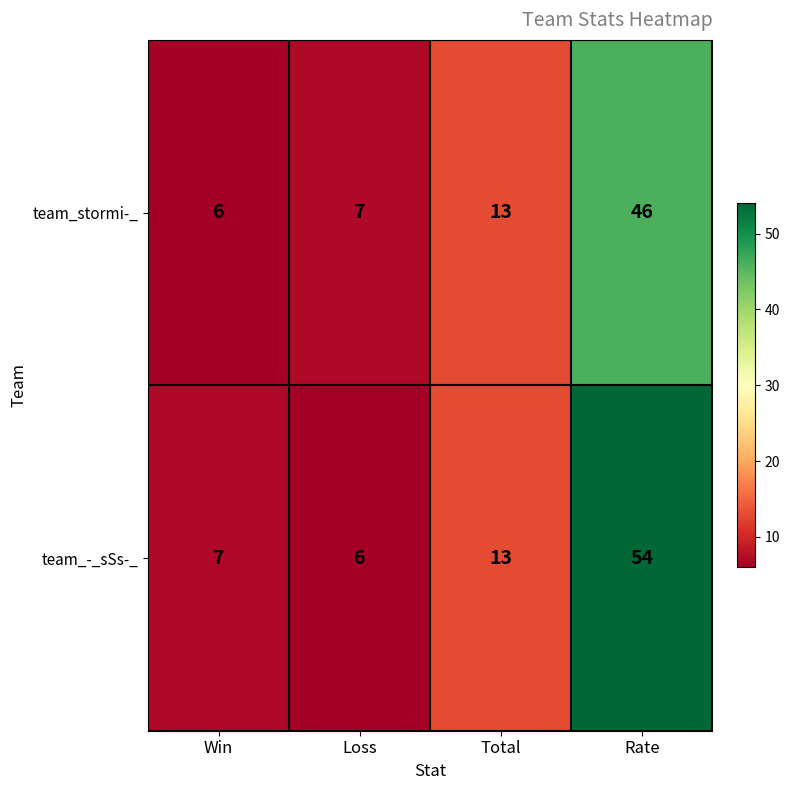

What is the difference between the team_stormi-_ values at Total and Rate?

33